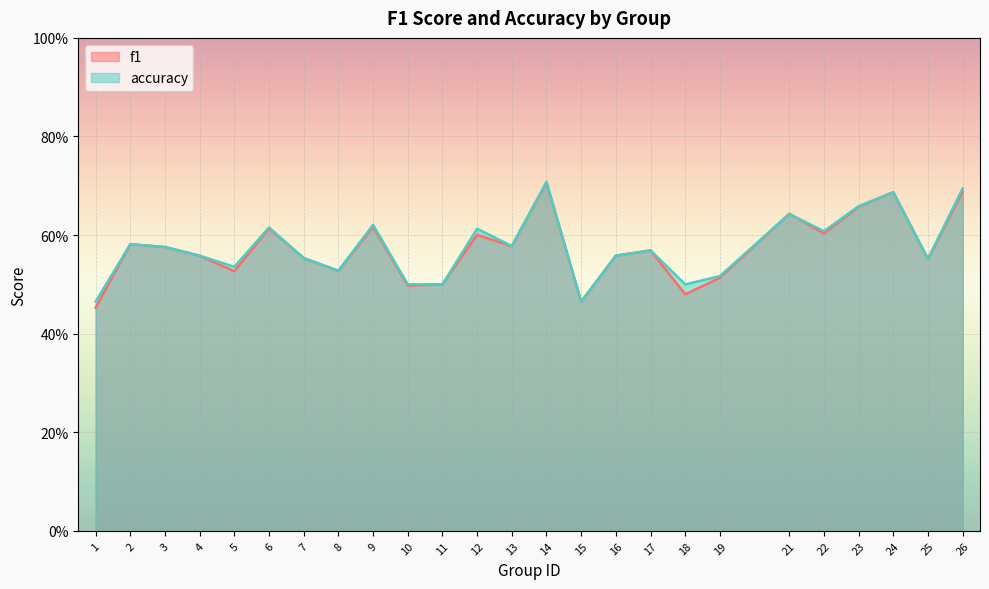

Read the f1 value at 13.

0.6